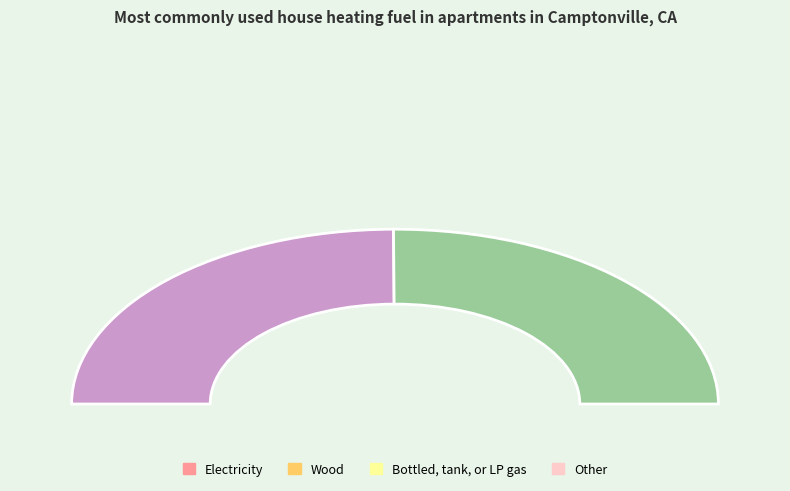

How many slices are in this pie chart?

2